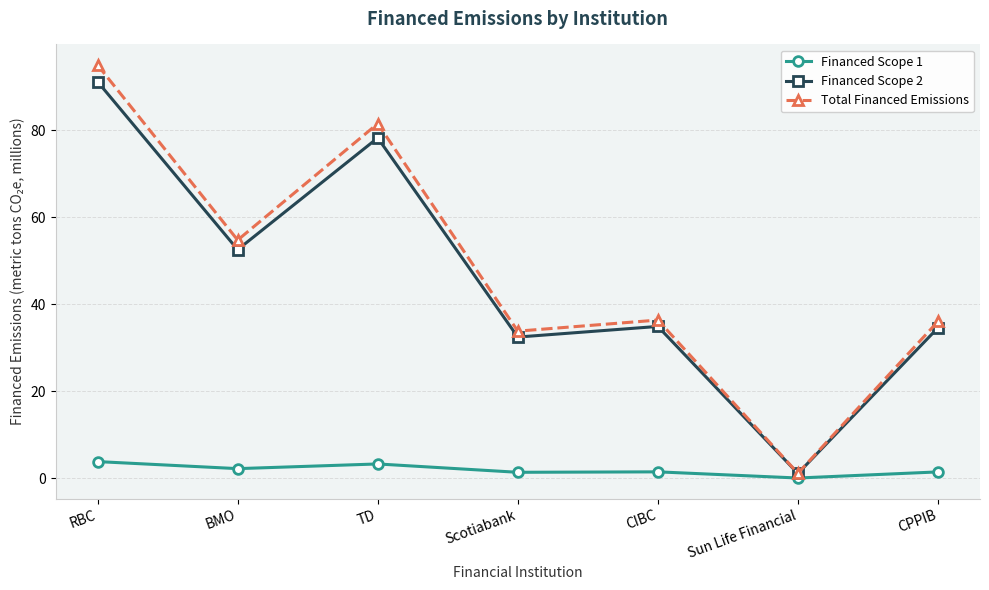

Which series changed the most between TD and Scotiabank?

Total Financed Emissions